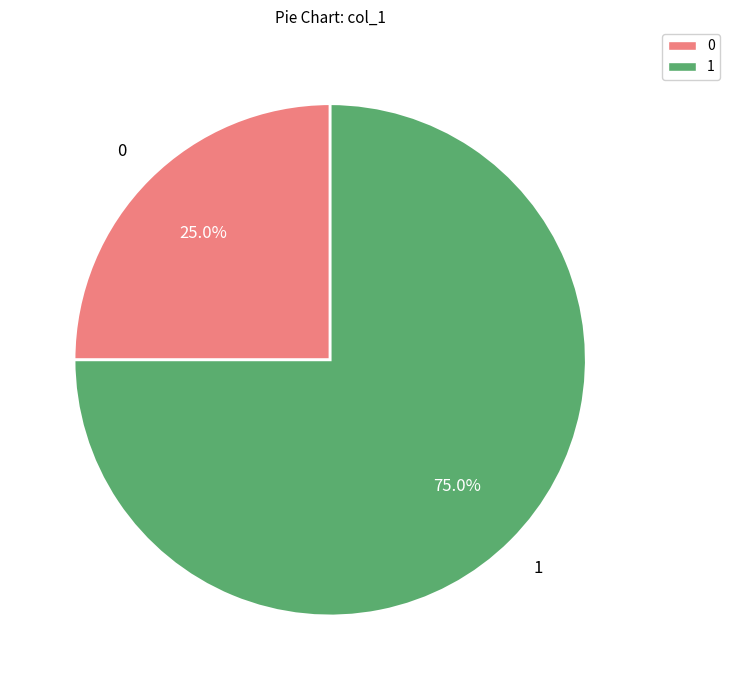

Rank the categories by value from highest to lowest.

1, 0